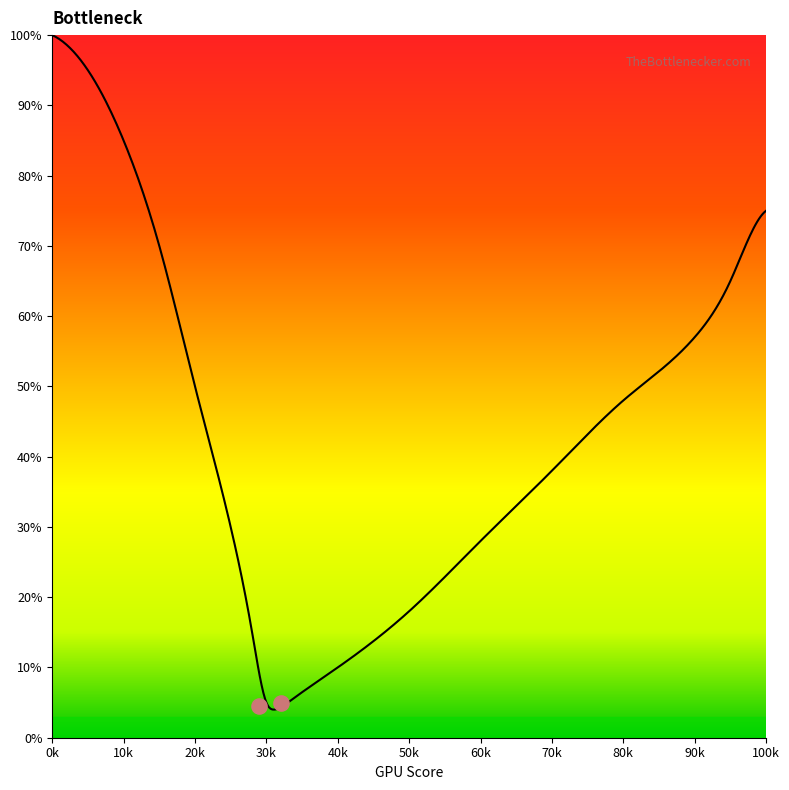

Between 10 and 40, which is larger?

10